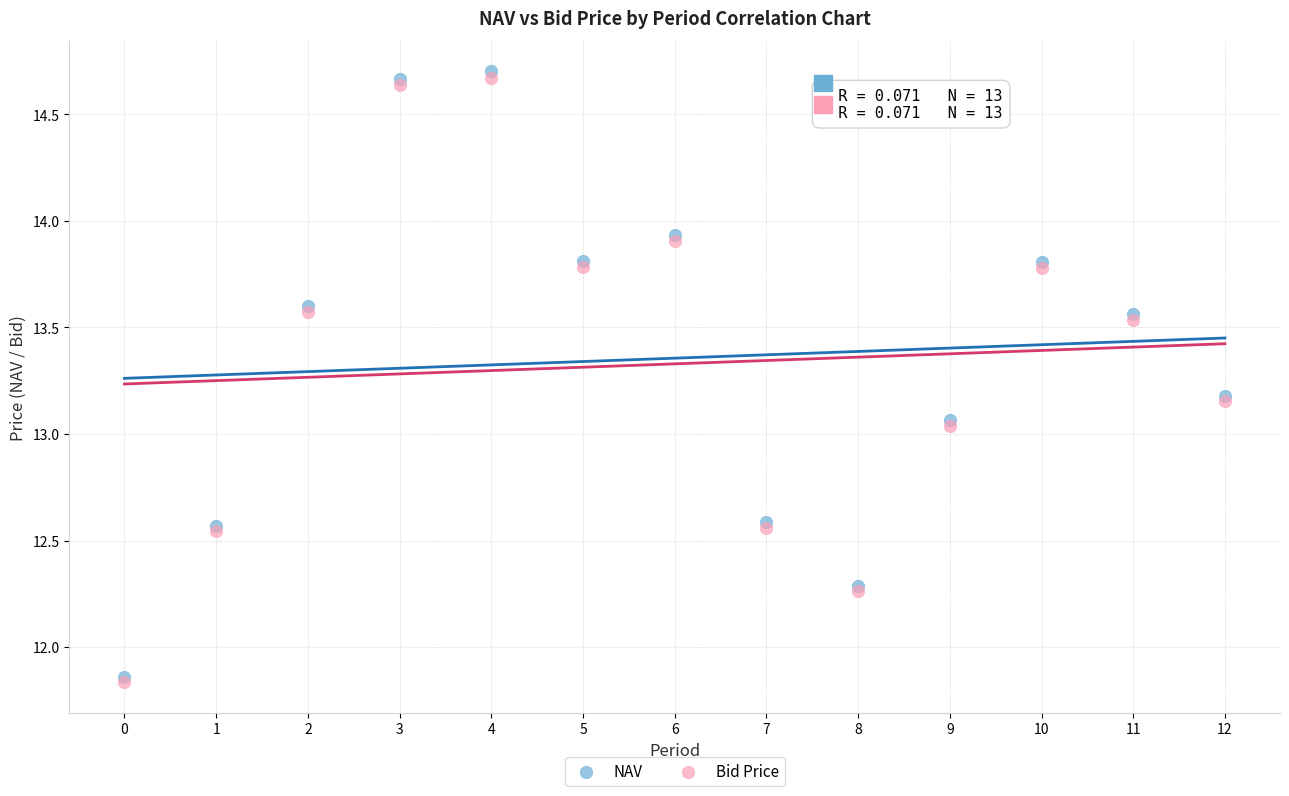

What are all the series names shown in the legend?

NAV, Bid Price